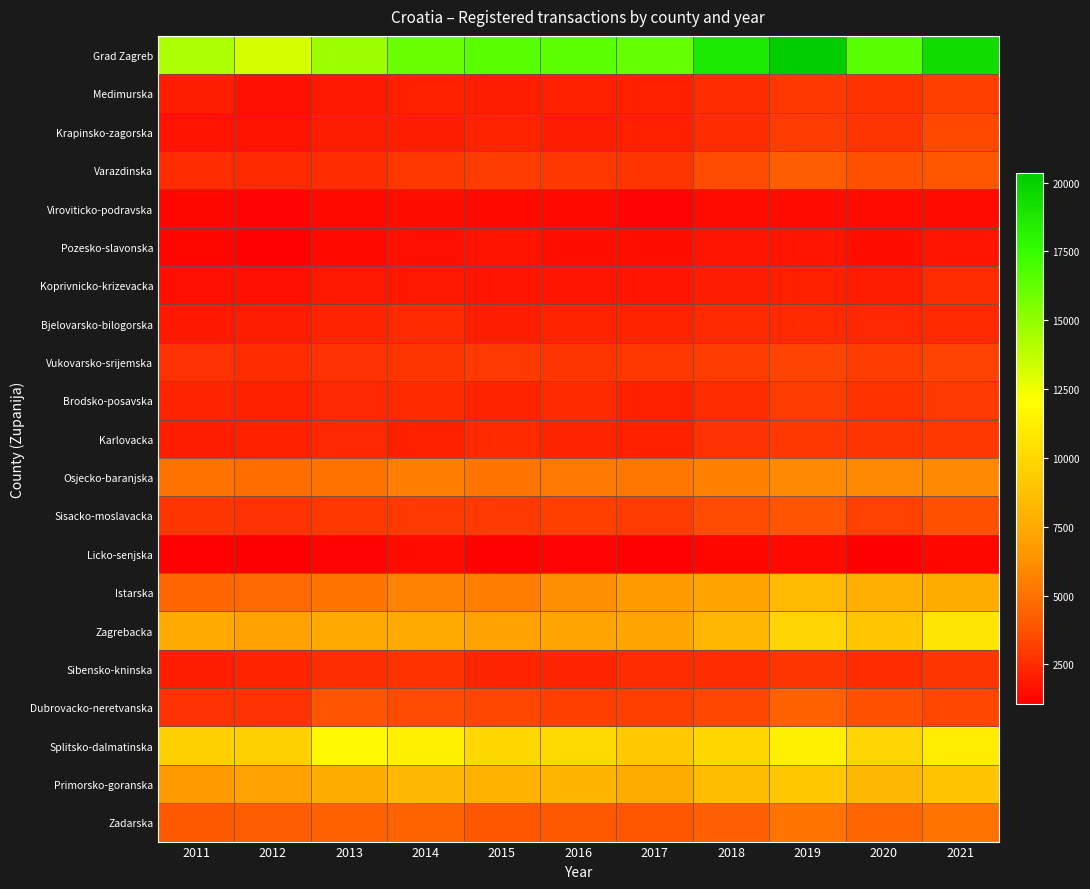

Reading left to right, list all the values displayed in this chart.

Grad Zagreb: 2011=14304	2012=13194	2013=14715	2014=16061	2015=16513	2016=16492	2017=16253	2018=18787	2019=20338	2020=16569	2021=19412
Medimurska: 2011=2046	2012=1608	2013=1851	2014=2172	2015=2094	2016=2130	2017=2163	2018=2506	2019=2902	2020=2754	2021=3120
Krapinsko-zagorska: 2011=1717	2012=1707	2013=2024	2014=2081	2015=2223	2016=2025	2017=2174	2018=2508	2019=3059	2020=2856	2021=3410
Varazdinska: 2011=2490	2012=2432	2013=2508	2014=2865	2015=3035	2016=2891	2017=2824	2018=3580	2019=4183	2020=3701	2021=3954
Viroviticko-podravska: 2011=1315	2012=1268	2013=1387	2014=1514	2015=1377	2016=1413	2017=1276	2018=1441	2019=1494	2020=1482	2021=1435
Pozesko-slavonska: 2011=1304	2012=1173	2013=1361	2014=1613	2015=1708	2016=1520	2017=1554	2018=1746	2019=1743	2020=1516	2021=1737
Koprivnicko-krizevacka: 2011=1610	2012=1633	2013=1841	2014=1832	2015=1763	2016=1793	2017=1756	2018=1995	2019=2161	2020=2032	2021=2525
Bjelovarsko-bilogorska: 2011=1931	2012=2017	2013=2276	2014=2434	2015=2064	2016=2200	2017=2238	2018=2450	2019=2432	2020=2369	2021=2486
Vukovarsko-srijemska: 2011=2711	2012=2558	2013=2703	2014=2800	2015=2959	2016=2820	2017=2904	2018=3055	2019=3293	2020=3016	2021=3307
Brodsko-posavska: 2011=2271	2012=2139	2013=2360	2014=2470	2015=2257	2016=2414	2017=2137	2018=2549	2019=3049	2020=2747	2021=2976
Karlovacka: 2011=2082	2012=2127	2013=2362	2014=2176	2015=2416	2016=2333	2017=2140	2018=2645	2019=2912	2020=2819	2021=2879
Osjecko-baranjska: 2011=4993	2012=4779	2013=4976	2014=5490	2015=5198	2016=5274	2017=5231	2018=5585	2019=6016	2020=5890	2021=5961
Sisacko-moslavacka: 2011=2845	2012=2709	2013=2920	2014=2990	2015=2986	2016=3108	2017=3048	2018=3602	2019=3785	2020=3187	2021=3743
Licko-senjska: 2011=1150	2012=1056	2013=1279	2014=1436	2015=1184	2016=1244	2017=1193	2018=1313	2019=1429	2020=1082	2021=1315
Istarska: 2011=4559	2012=4708	2013=5124	2014=5721	2015=5432	2016=6163	2017=6639	2018=7142	2019=8412	2020=7801	2021=7540
Zagrebacka: 2011=7496	2012=7033	2013=7454	2014=7461	2015=7021	2016=7229	2017=7294	2018=8184	2019=9763	2020=8985	2021=10759
Sibensko-kninska: 2011=2064	2012=2217	2013=2593	2014=2777	2015=2275	2016=2323	2017=2523	2018=2549	2019=2802	2020=2561	2021=2823
Dubrovacko-neretvanska: 2011=2708	2012=2707	2013=3825	2014=3559	2015=3325	2016=3125	2017=3134	2018=3382	2019=4337	2020=3728	2021=3370
Splitsko-dalmatinska: 2011=9636	2012=9499	2013=11748	2014=11229	2015=9974	2016=10066	2017=9176	2018=9921	2019=11263	2020=9766	2021=11116
Primorsko-goranska: 2011=6662	2012=7059	2013=7567	2014=8258	2015=7867	2016=8127	2017=7631	2018=8553	2019=9042	2020=8256	2021=8828
Zadarska: 2011=4043	2012=4175	2013=4344	2014=4435	2015=3962	2016=4047	2017=3845	2018=4239	2019=5101	2020=4452	2021=5080